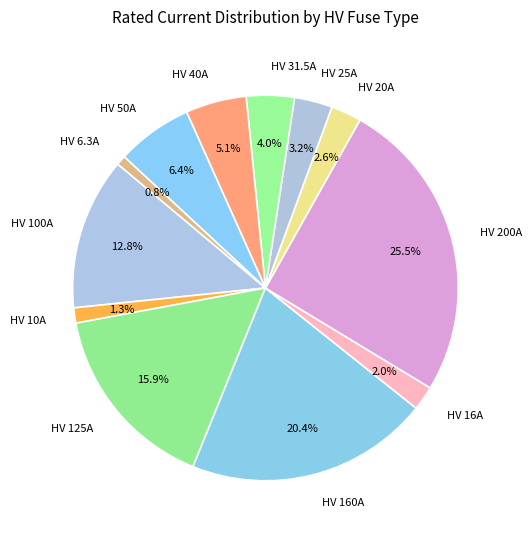

Is HV 6.3A the majority of the pie?

No